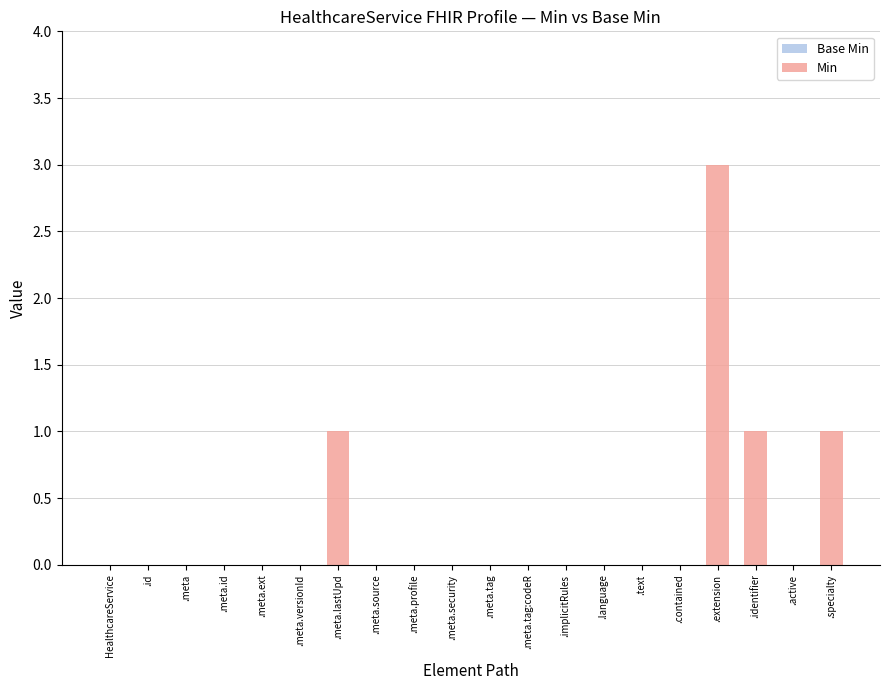

How many data points does each series have?

20